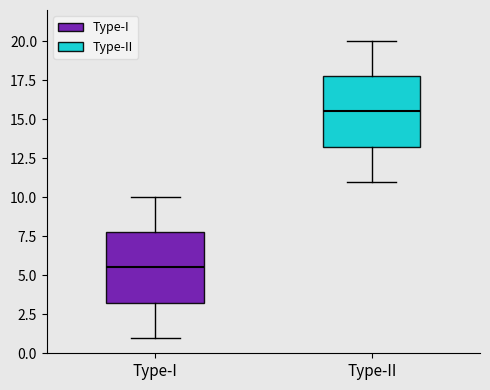

Where does the lower whisker of the box for Type-I end on the y-axis? The values are not printed on the chart, so give them approximately, as read against the axis.

1.0